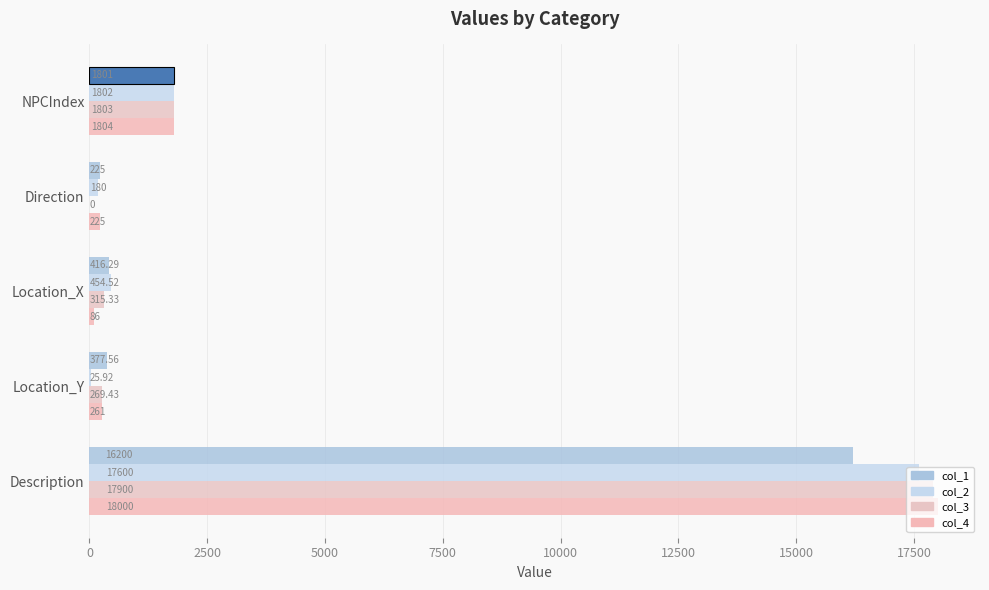

Between Direction and Description, which series saw the biggest shift?

col_3